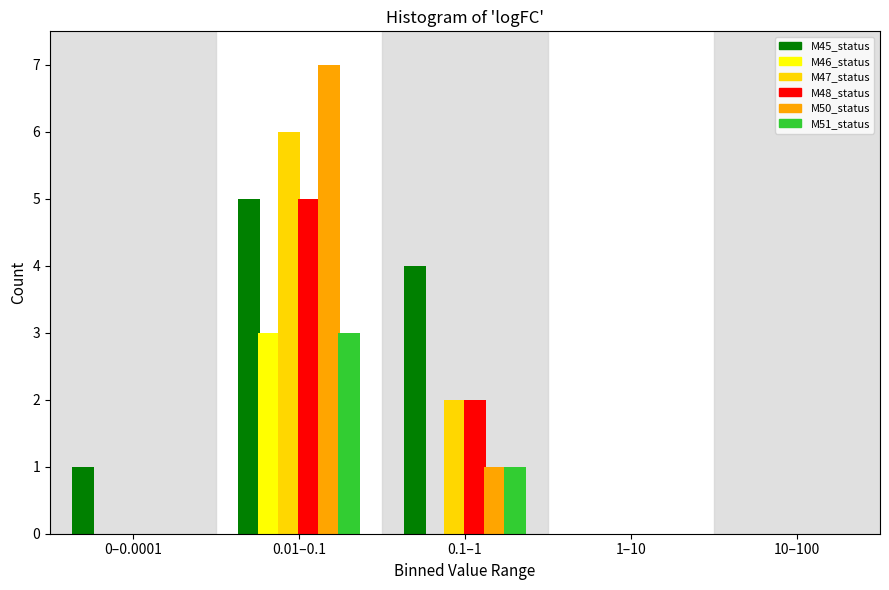

Reading left to right, list all the values displayed in this chart.

M45_status: 0–0.0001=1	0.01–0.1=5	0.1–1=4	1–10=0	10–100=0
M46_status: 0–0.0001=0	0.01–0.1=3	0.1–1=0	1–10=0	10–100=0
M47_status: 0–0.0001=0	0.01–0.1=6	0.1–1=2	1–10=0	10–100=0
M48_status: 0–0.0001=0	0.01–0.1=5	0.1–1=2	1–10=0	10–100=0
M50_status: 0–0.0001=0	0.01–0.1=7	0.1–1=1	1–10=0	10–100=0
M51_status: 0–0.0001=0	0.01–0.1=3	0.1–1=1	1–10=0	10–100=0